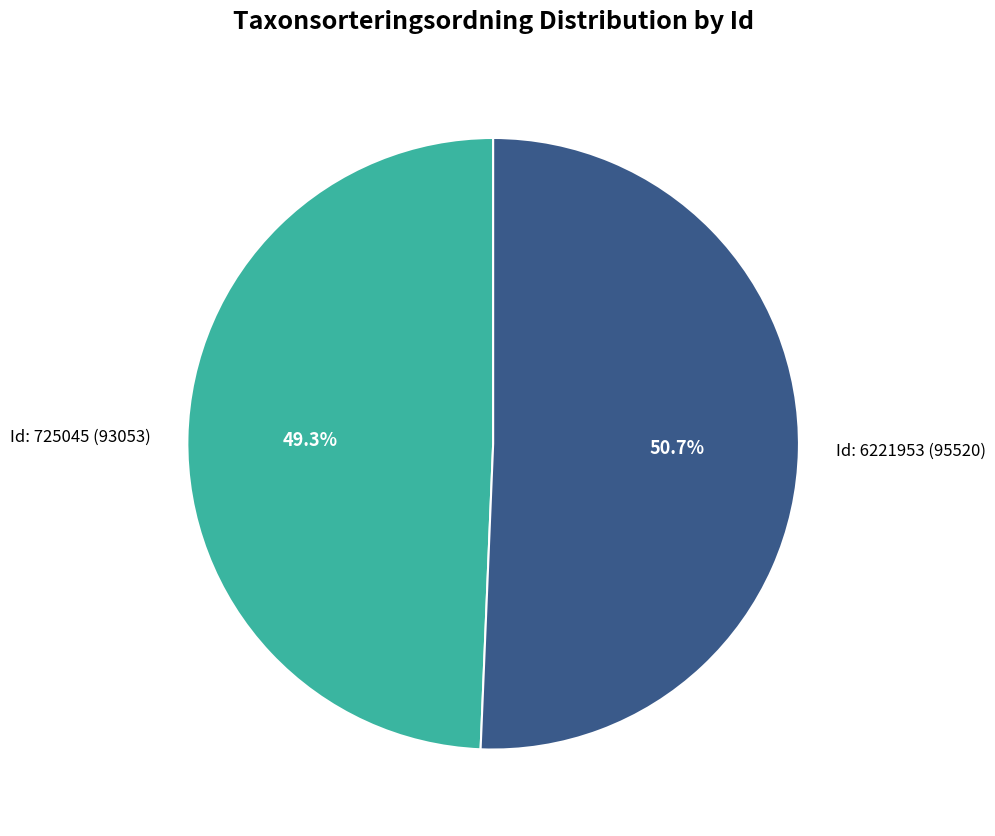

Is there a majority slice in this chart?

Yes